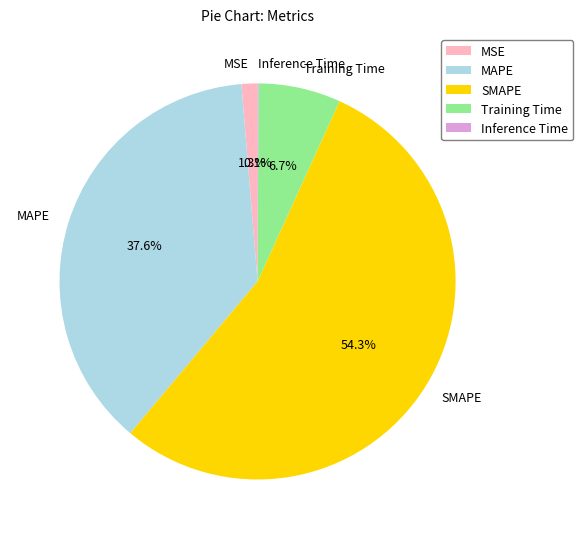

True or false: Training Time accounts for 7% of the total.

True